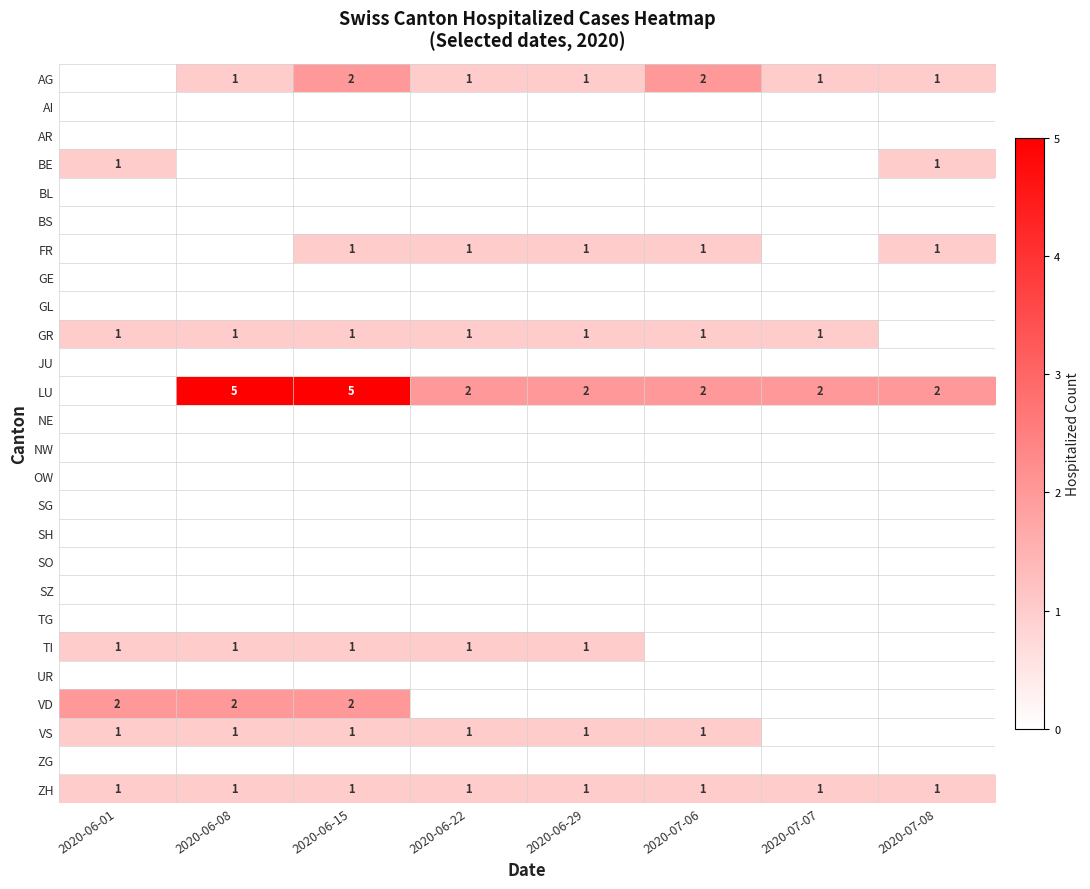

True or false: ZH has a value of 1 at 2020-06-01.

True